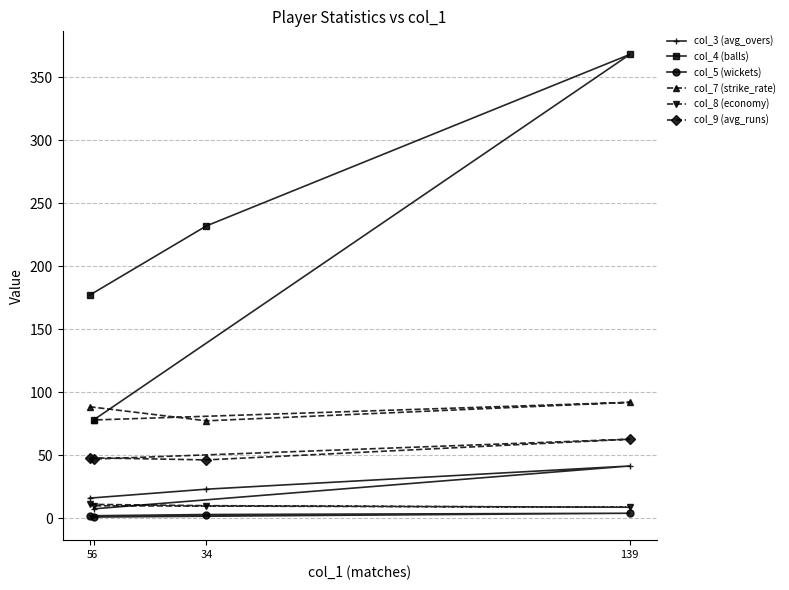

At how many categories does at least one series exceed 14?

4